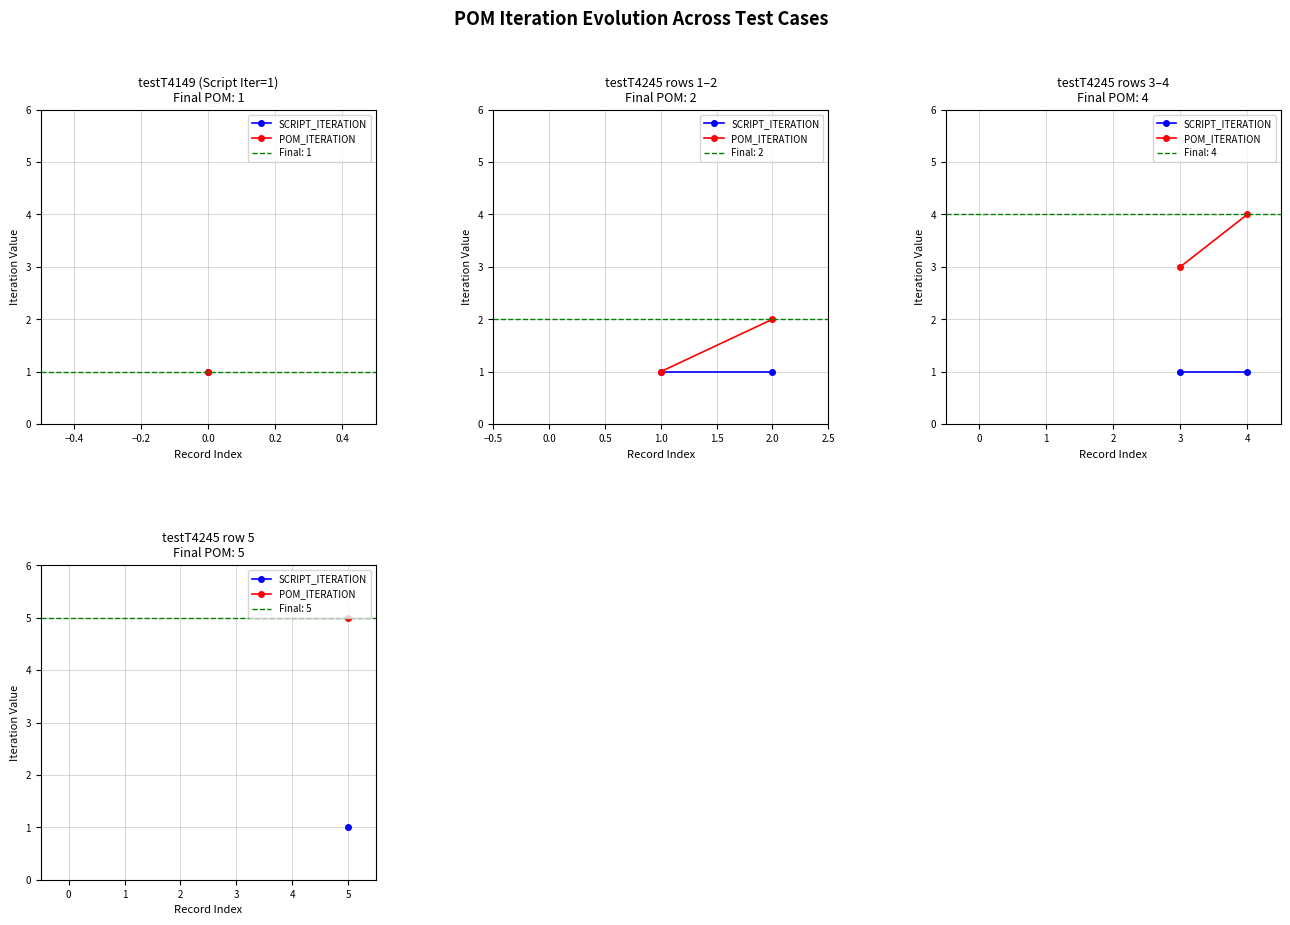

Rank the series at 4 from lowest to highest value.

SCRIPT_ITERATION, POM_ITERATION